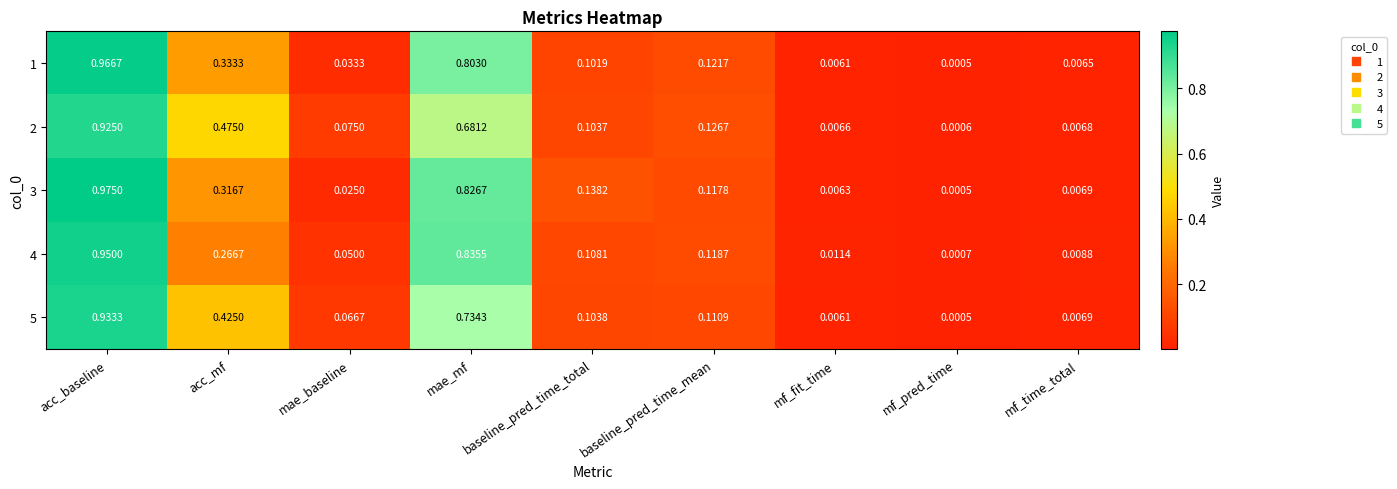

At which category is the sum across all series the highest?

acc_baseline